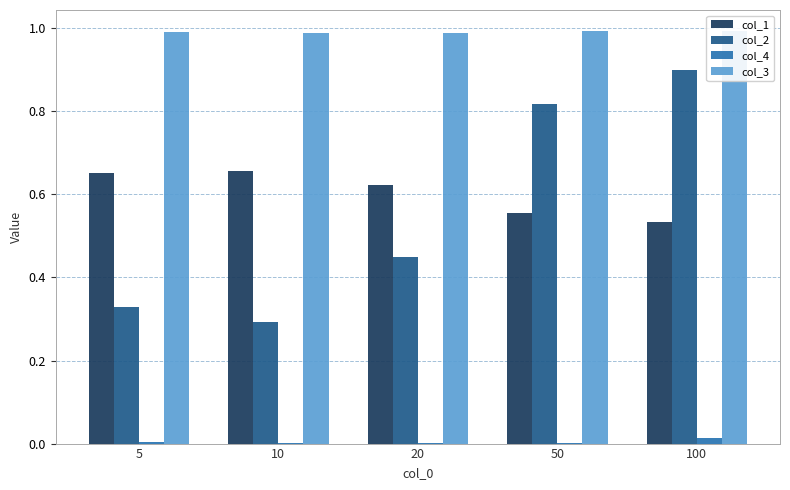

How many bars are there in total?

20